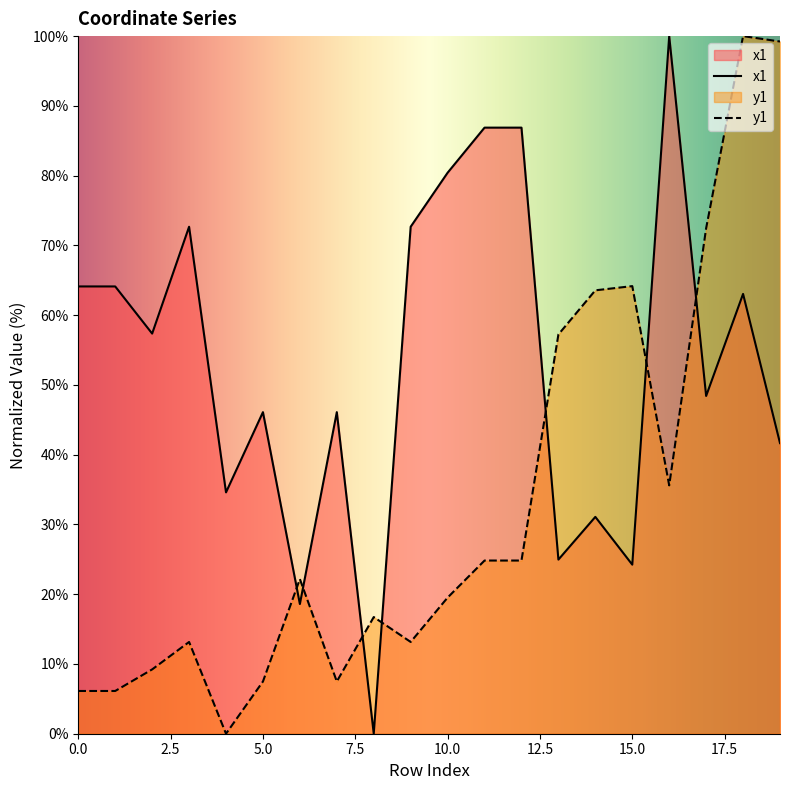

True or false: y1 and x1 cross at least once.

True